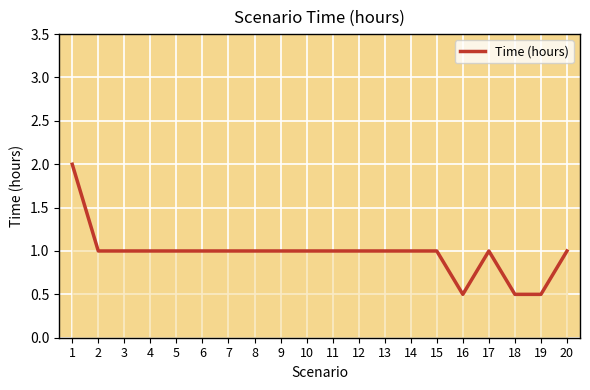

What is the difference between the maximum and minimum values?

1.5